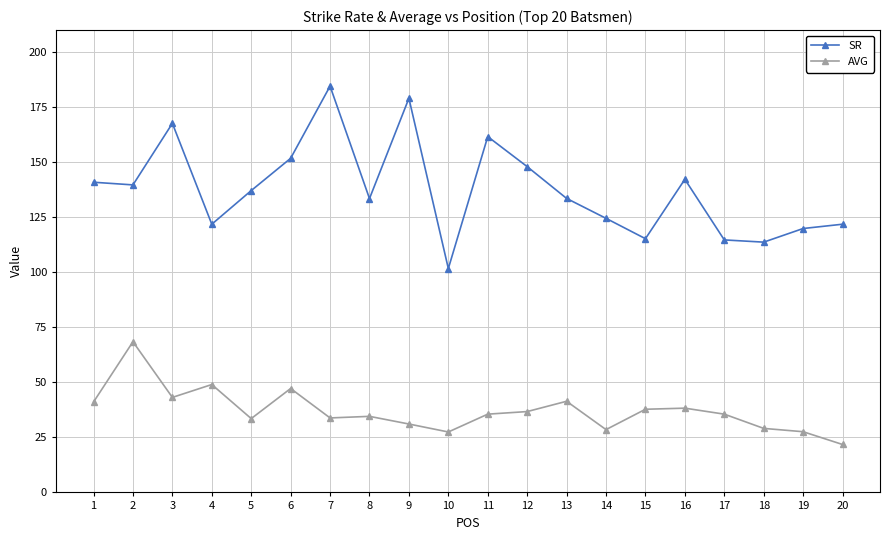

List the series in order of their overall mean, highest first.

SR, AVG